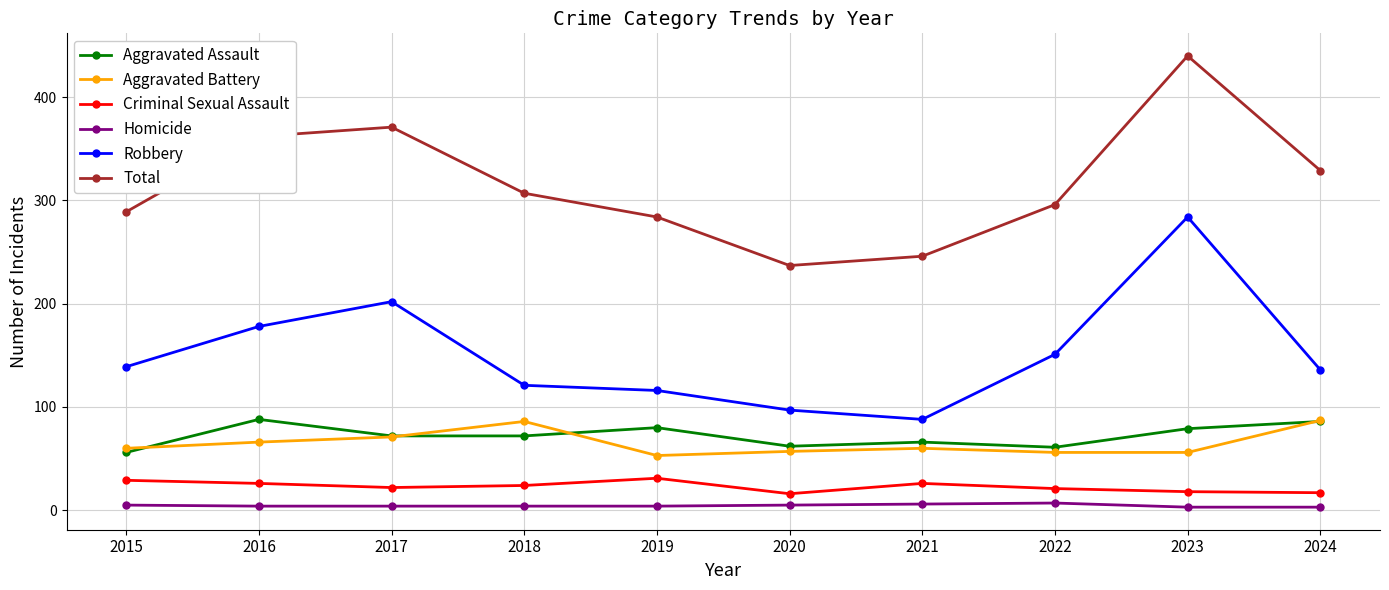

What are all the series names shown in the legend?

Aggravated Assault, Aggravated Battery, Criminal Sexual Assault, Homicide, Robbery, Total